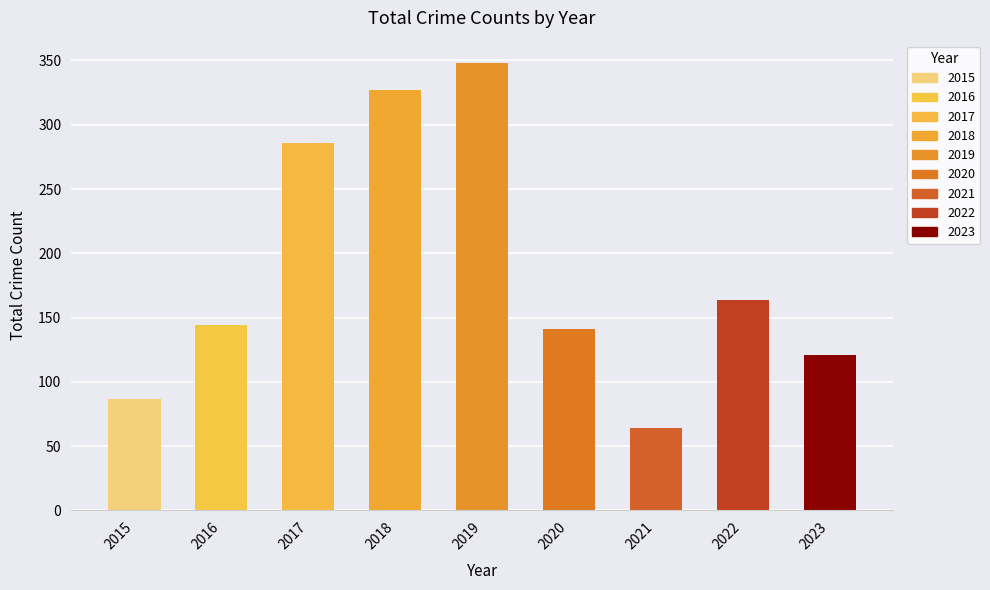

Rank the categories by value from highest to lowest.

2019, 2018, 2017, 2022, 2016, 2020, 2023, 2015, 2021